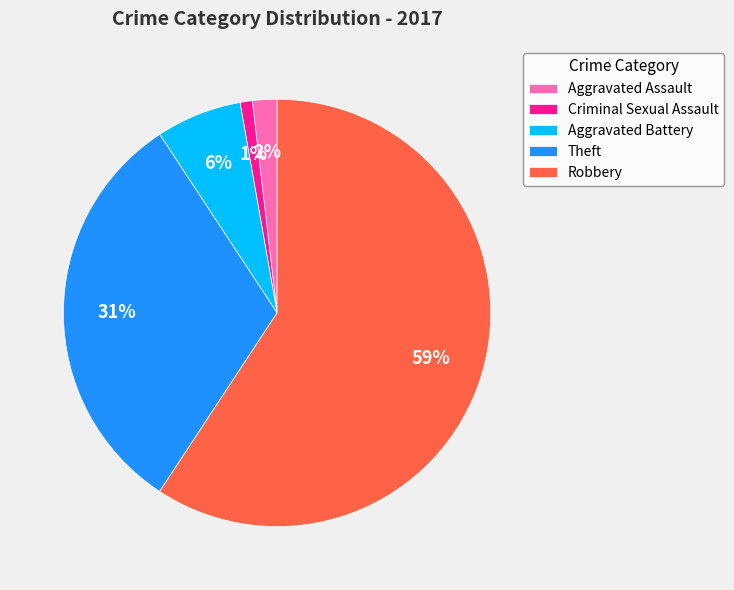

To the nearest percent, what percentage of the pie is Theft?

31%